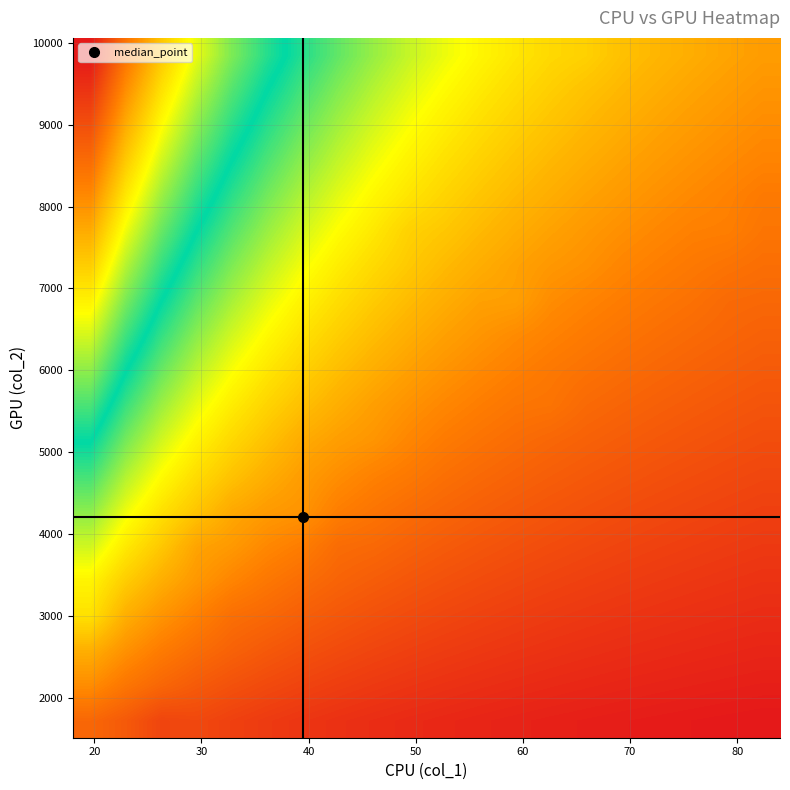

Count the number of data series in this chart.

20